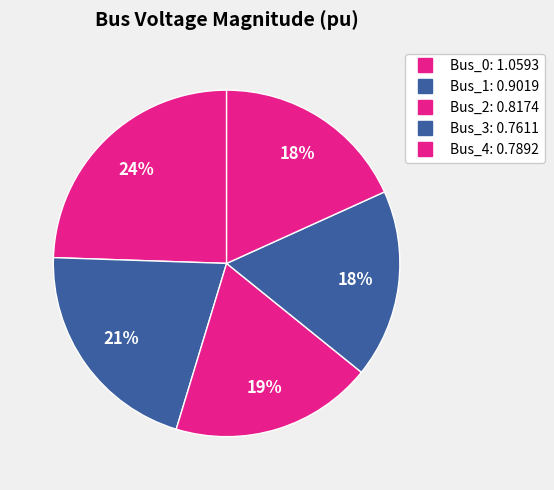

What percentage is NOT represented by Bus_1?

79.2%